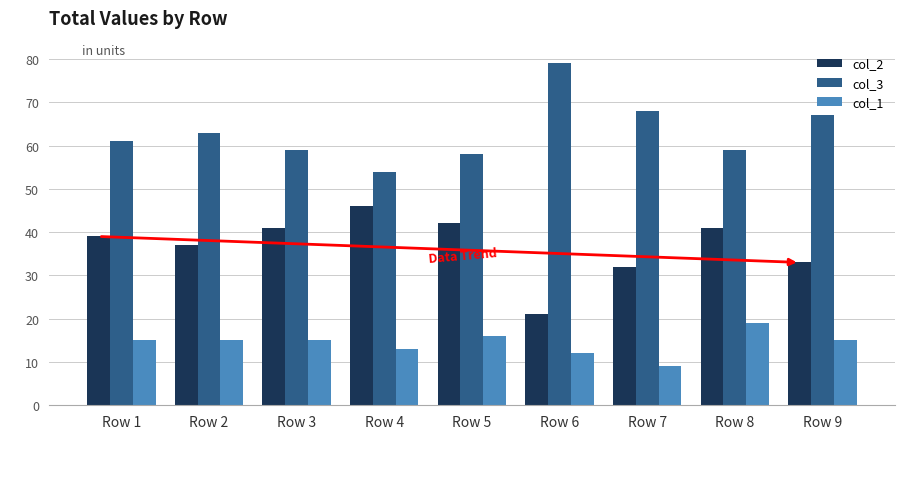

What is the difference between the maximum and minimum values in the col_2 series?

25